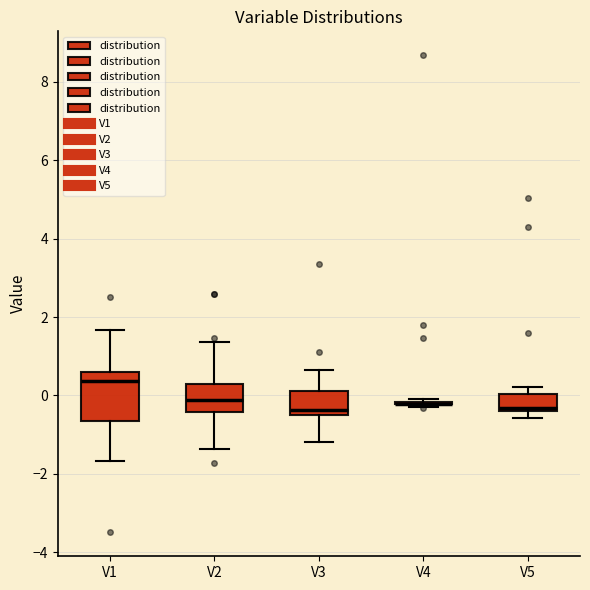

Which box is the tallest, from its lower edge to its upper edge?

V1